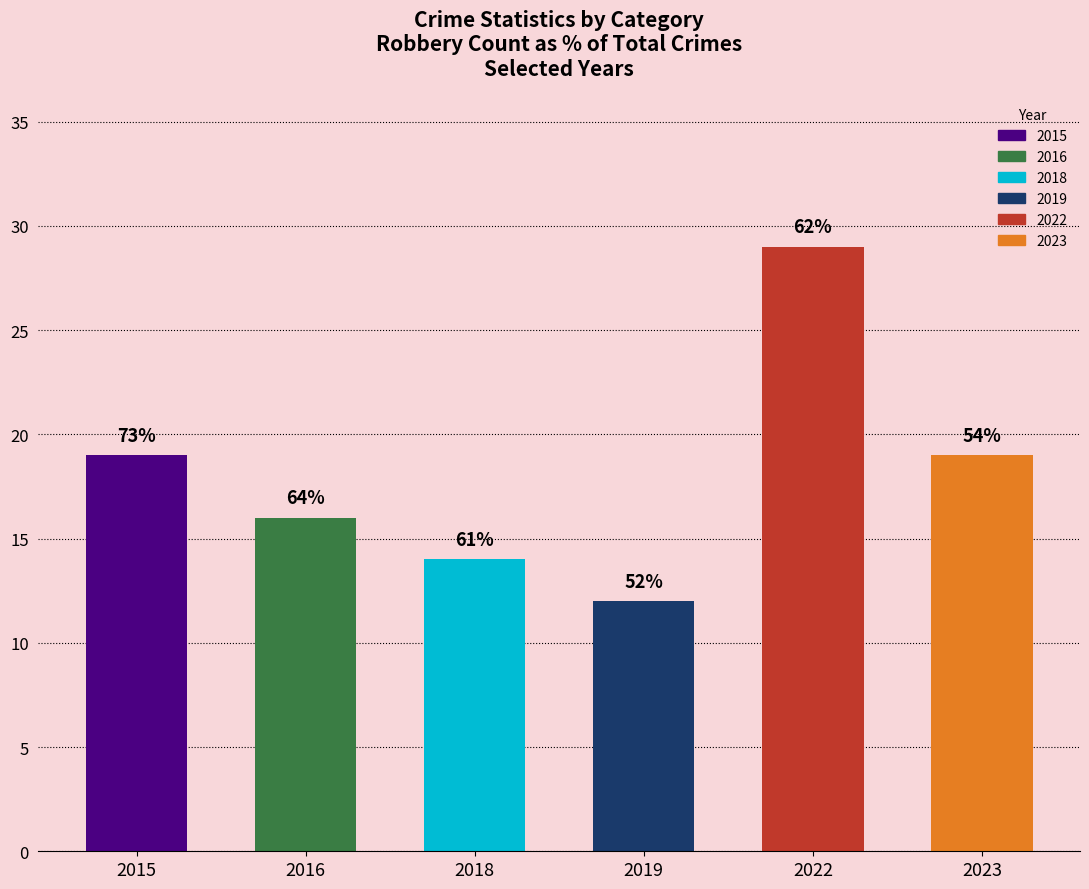

What is the ratio of the value at 2015 to the value at 2022?

0.7